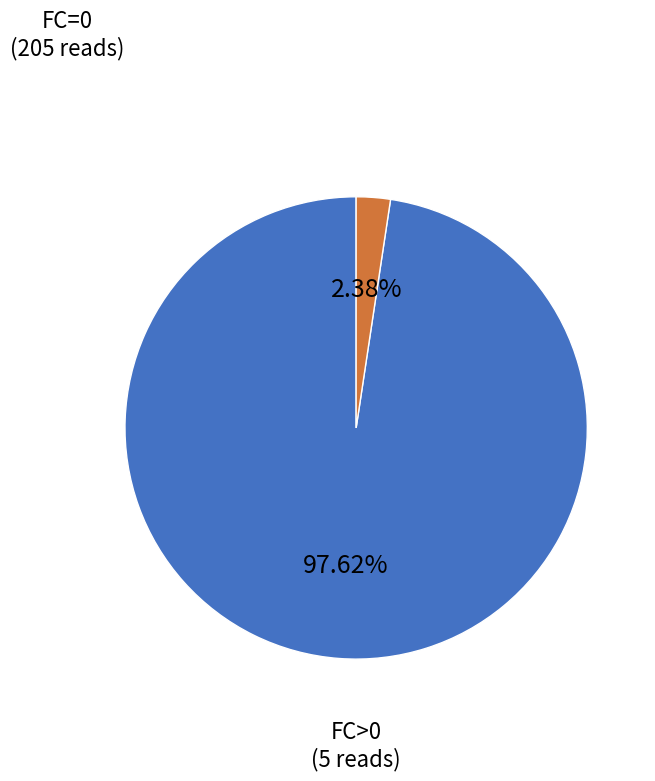

Is there a majority slice in this chart?

Yes